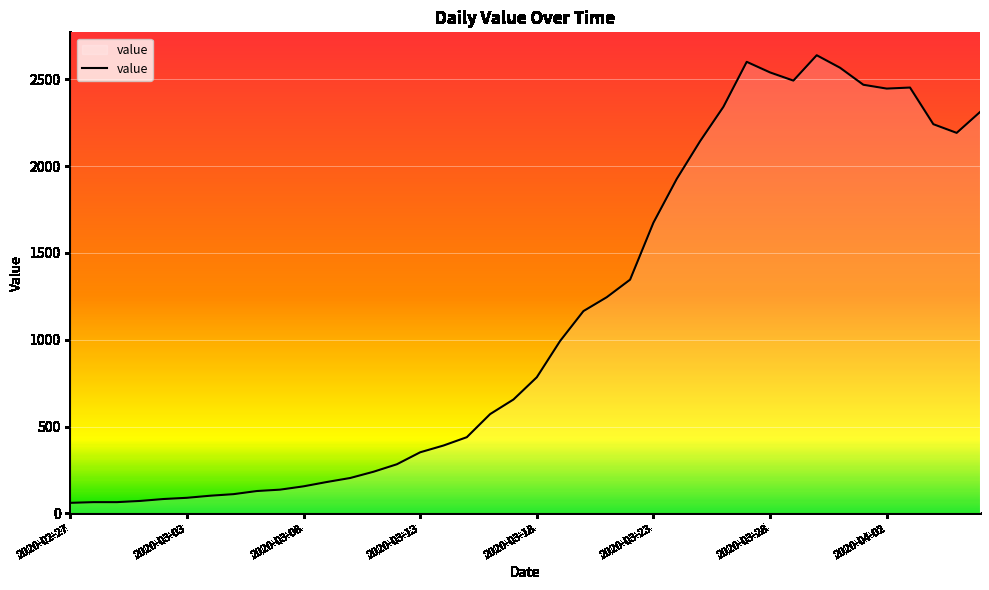

What is the maximum value shown in the chart?

2638